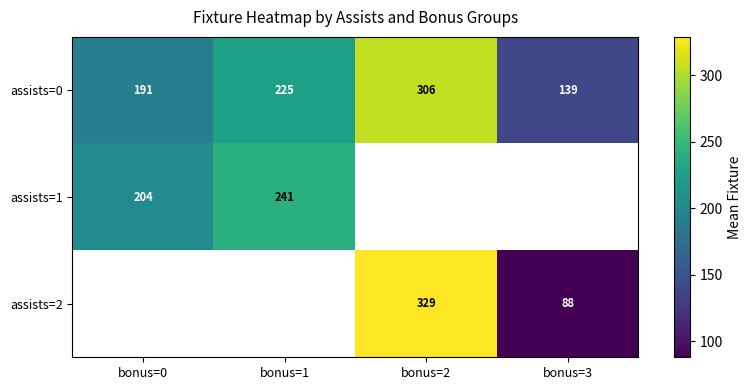

What is the maximum value shown in the chart?

329.0